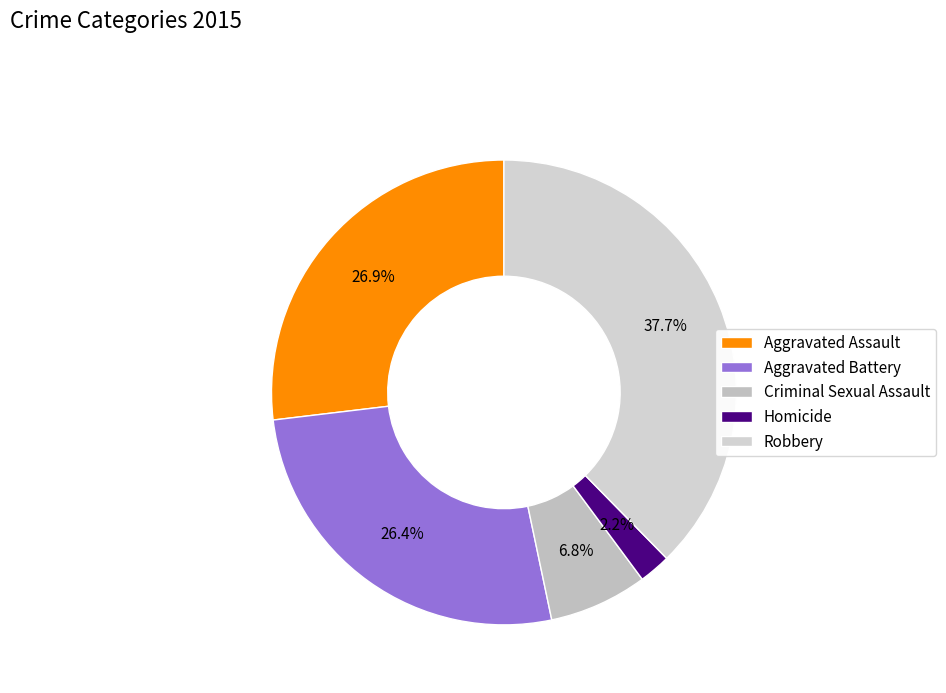

Does Homicide represent more than half of the total?

No